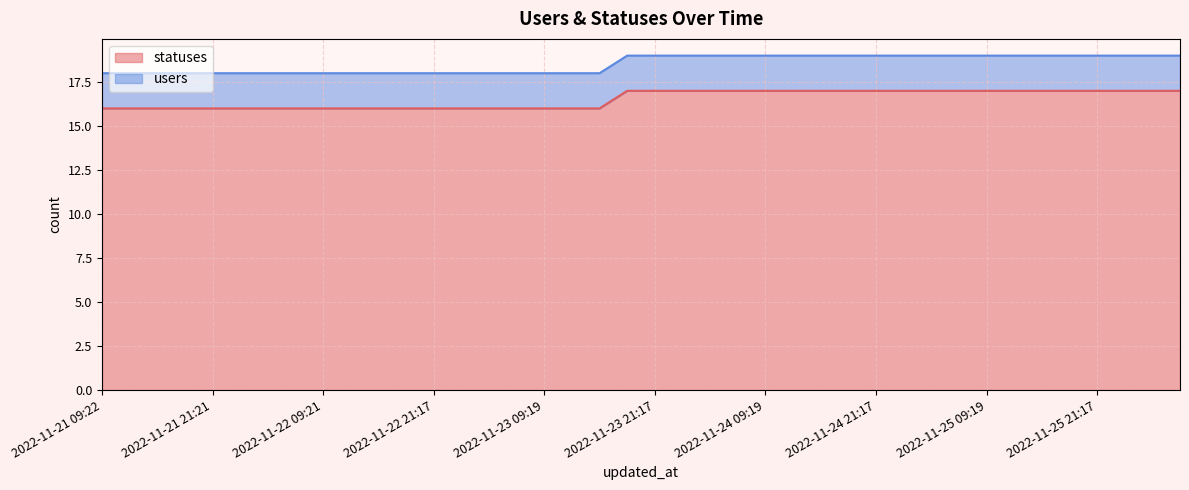

List the labels in order of value, largest first.

2022-11-23 18:24, 2022-11-23 21:17, 2022-11-24 01:49, 2022-11-24 03:29, 2022-11-24 06:25, 2022-11-24 09:19, 2022-11-24 12:40, 2022-11-24 15:20, 2022-11-24 18:25, 2022-11-24 21:17, 2022-11-25 01:46, 2022-11-25 03:37, 2022-11-25 06:26, 2022-11-25 09:19, 2022-11-25 12:39, 2022-11-25 15:20, 2022-11-25 18:25, 2022-11-25 21:17, 2022-11-26 01:41, 2022-11-26 03:26, 2022-11-26 06:24, 2022-11-21 09:22, 2022-11-21 13:51, 2022-11-21 15:23, 2022-11-21 18:27, 2022-11-21 21:21, 2022-11-22 01:59, 2022-11-22 03:40, 2022-11-22 06:27, 2022-11-22 09:21, 2022-11-22 12:43, 2022-11-22 15:23, 2022-11-22 18:26, 2022-11-22 21:17, 2022-11-23 01:46, 2022-11-23 03:34, 2022-11-23 06:25, 2022-11-23 09:19, 2022-11-23 12:40, 2022-11-23 15:21